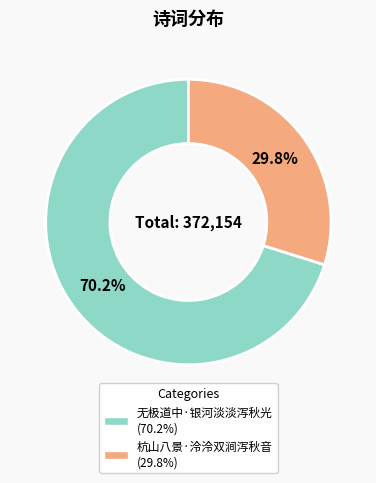

To the nearest percent, what is the average slice percentage?

50%